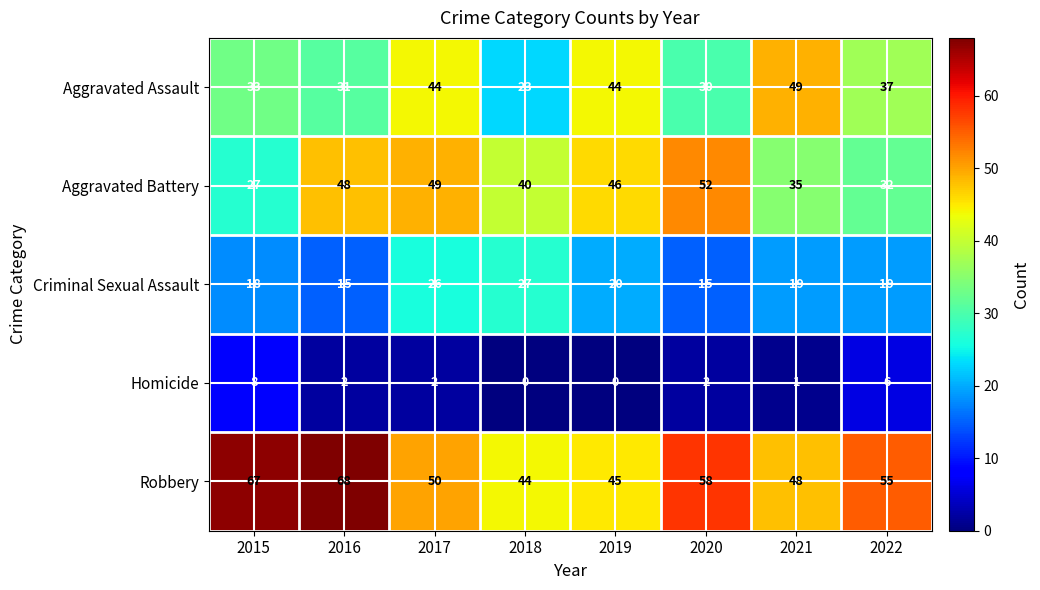

What is the difference between the highest and lowest values at 2022?

49